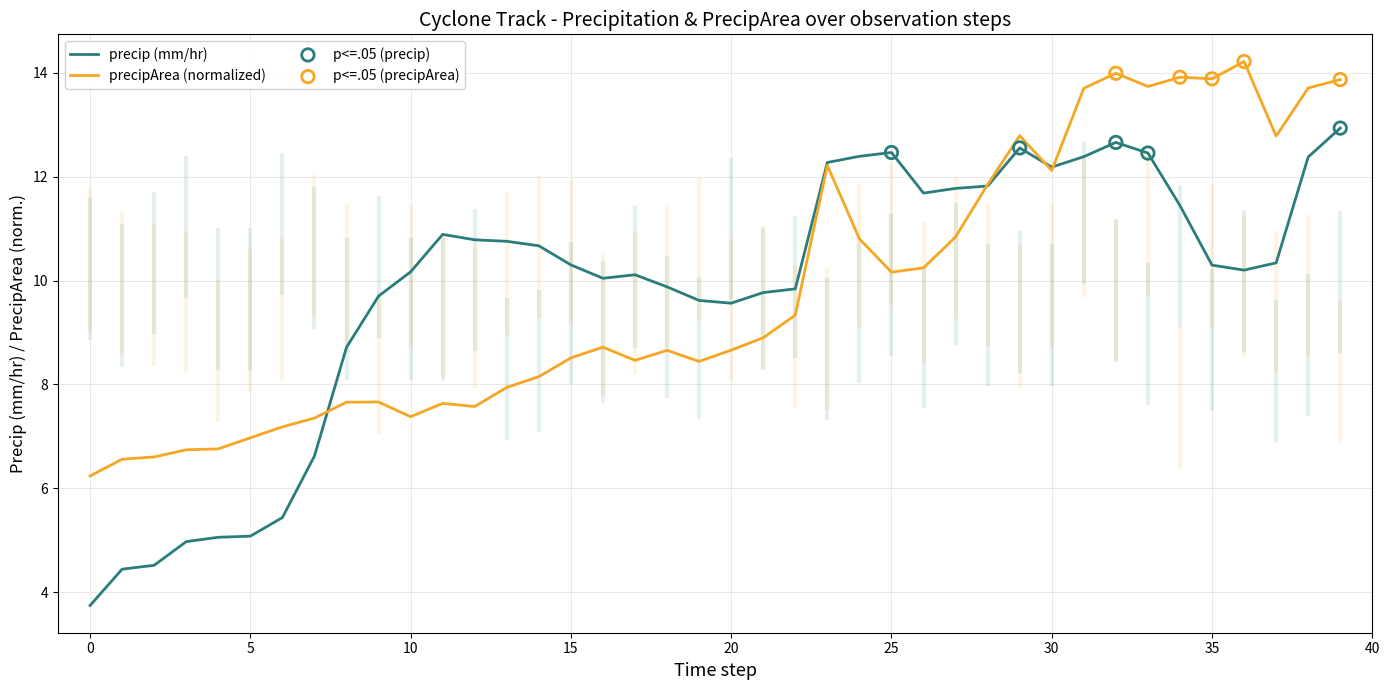

What is the greatest value displayed?

14.2